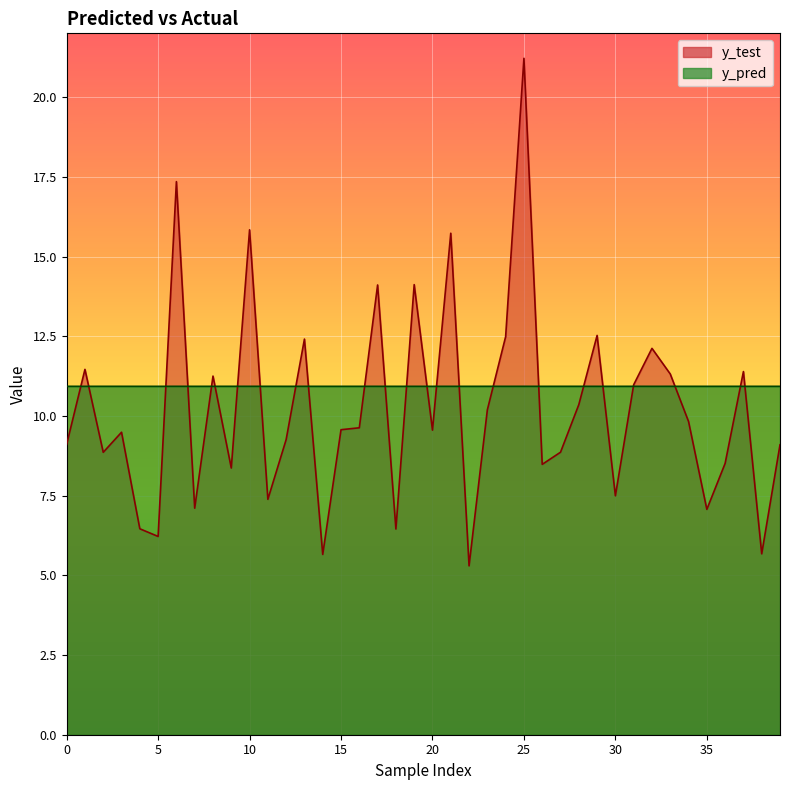

What is the maximum value for y_test?

21.2